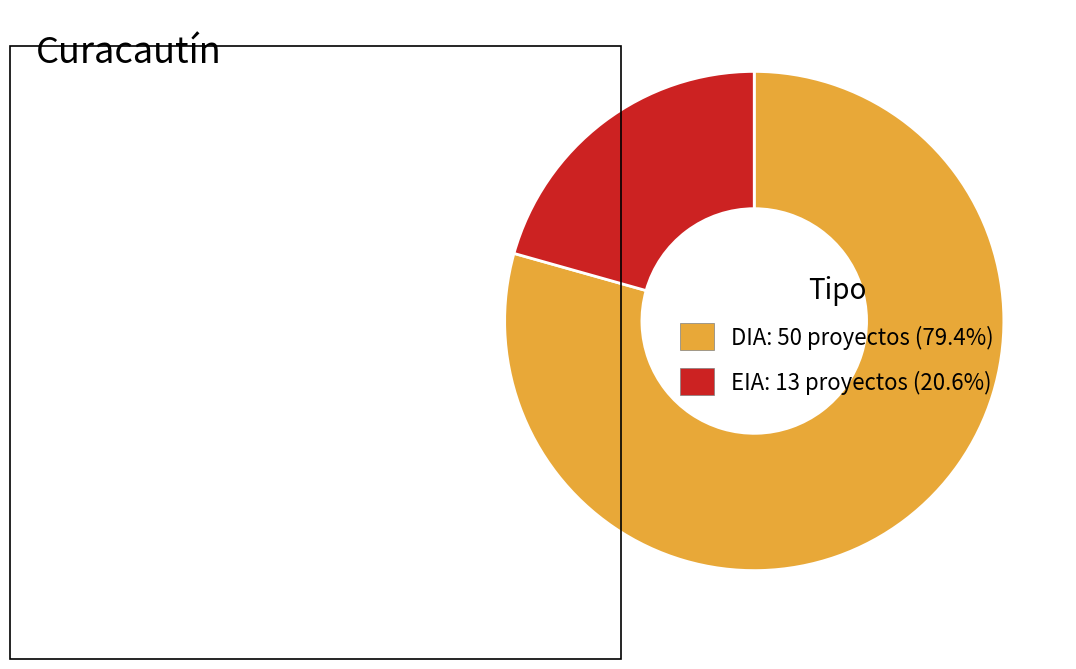

What is the majority slice?

DIA